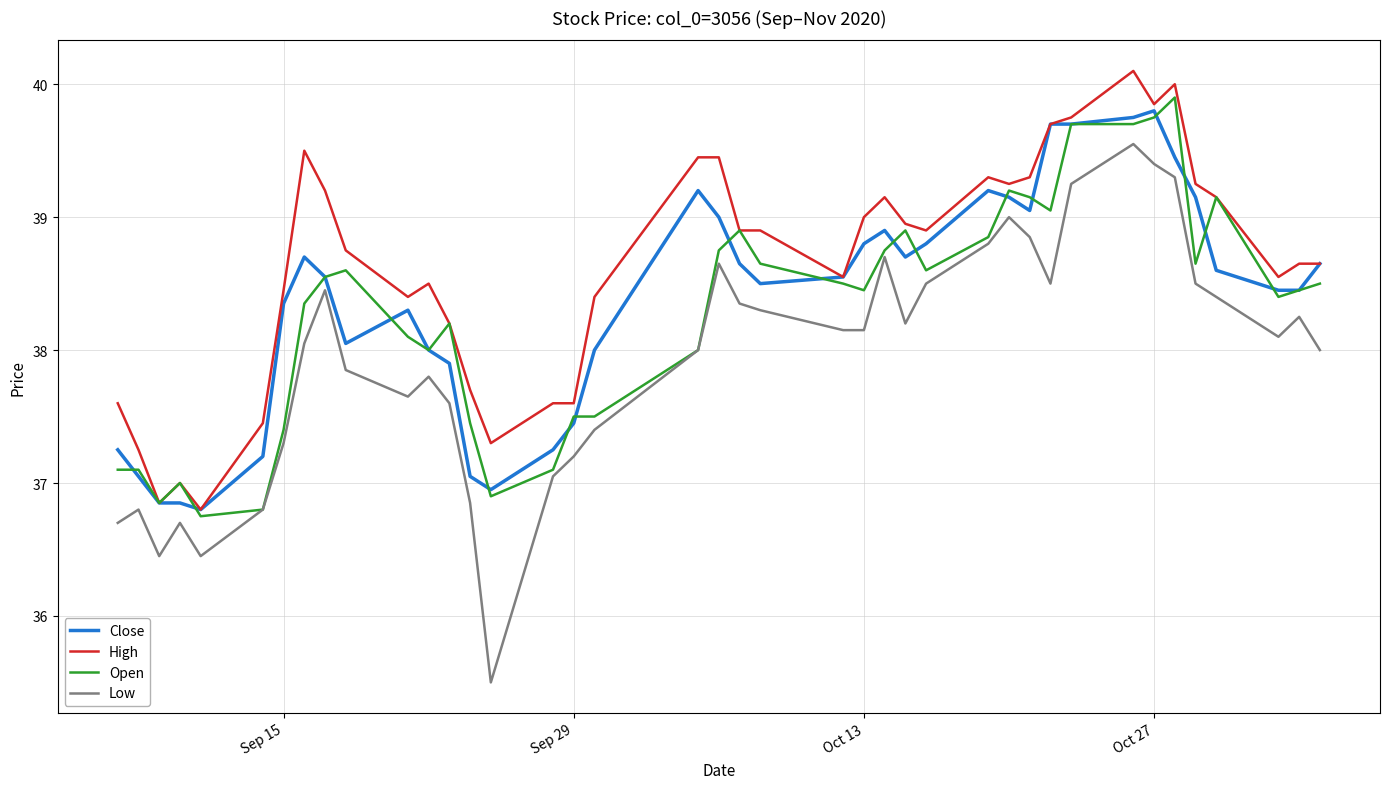

True or false: High and Low intersect in this chart.

False